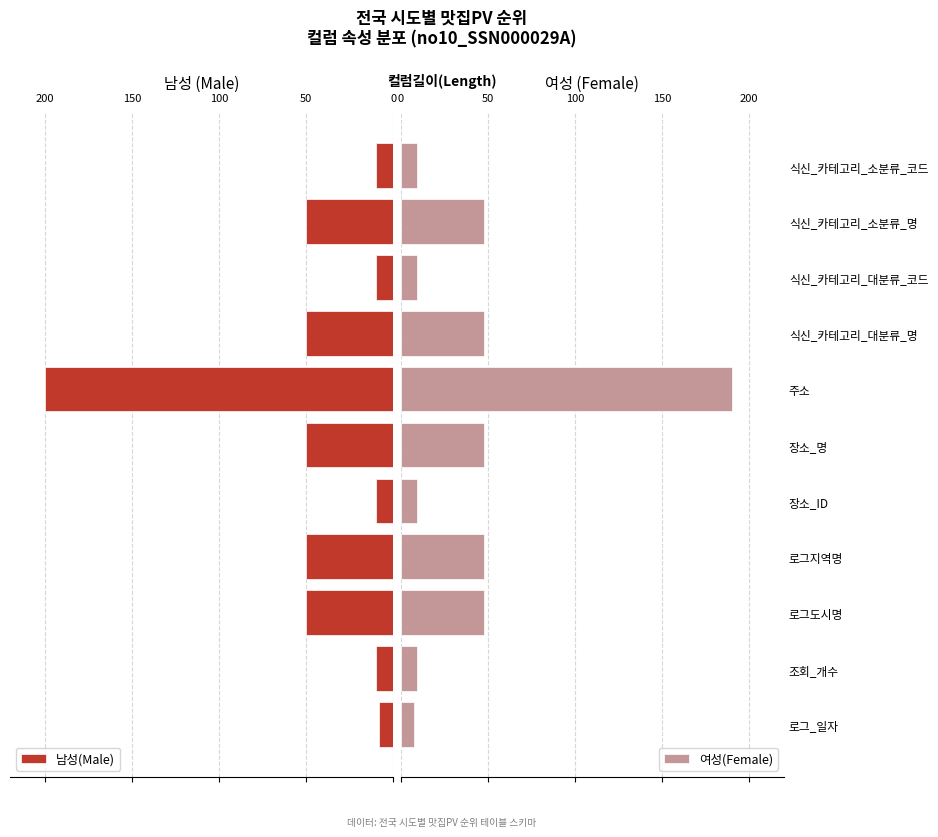

What is the difference between the maximum and minimum values in the 남성(Male) series?

192